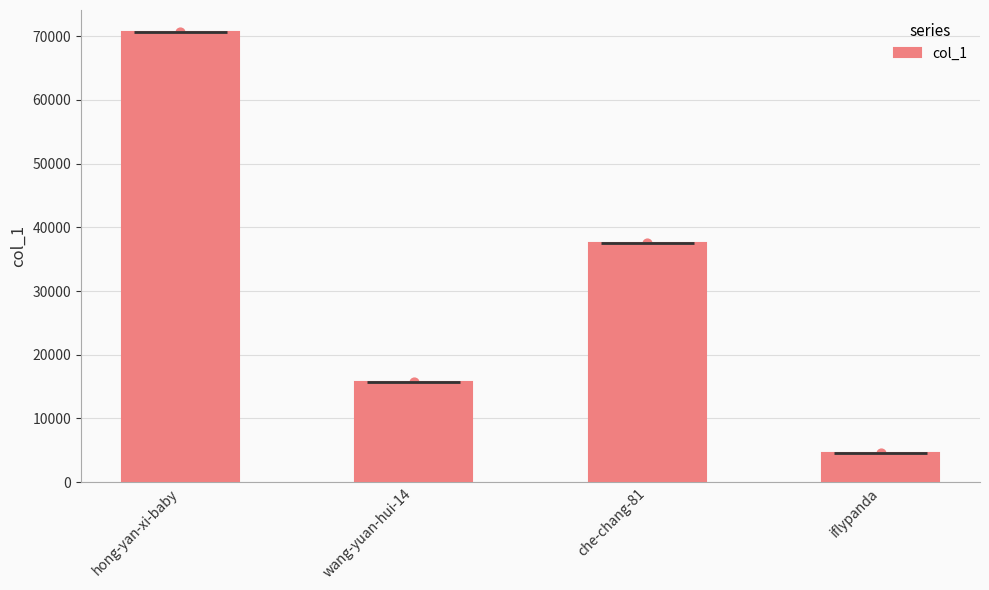

What is the change in value from wang-yuan-hui-14 to iflypanda?

-11091